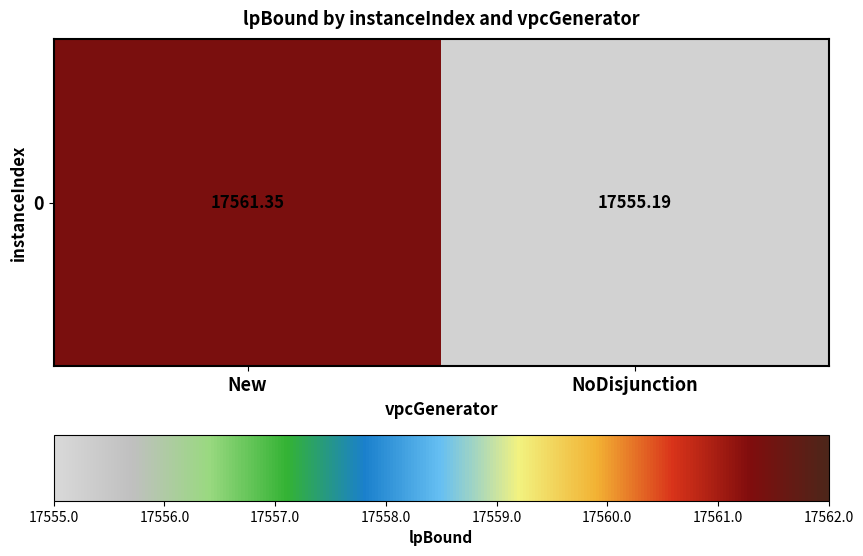

What is the average value?

17558.3